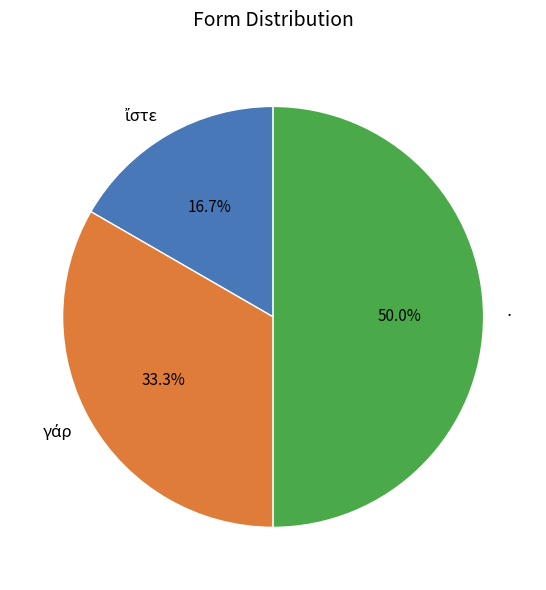

To the nearest percent, what is the difference between the largest and smallest slice percentages?

33%